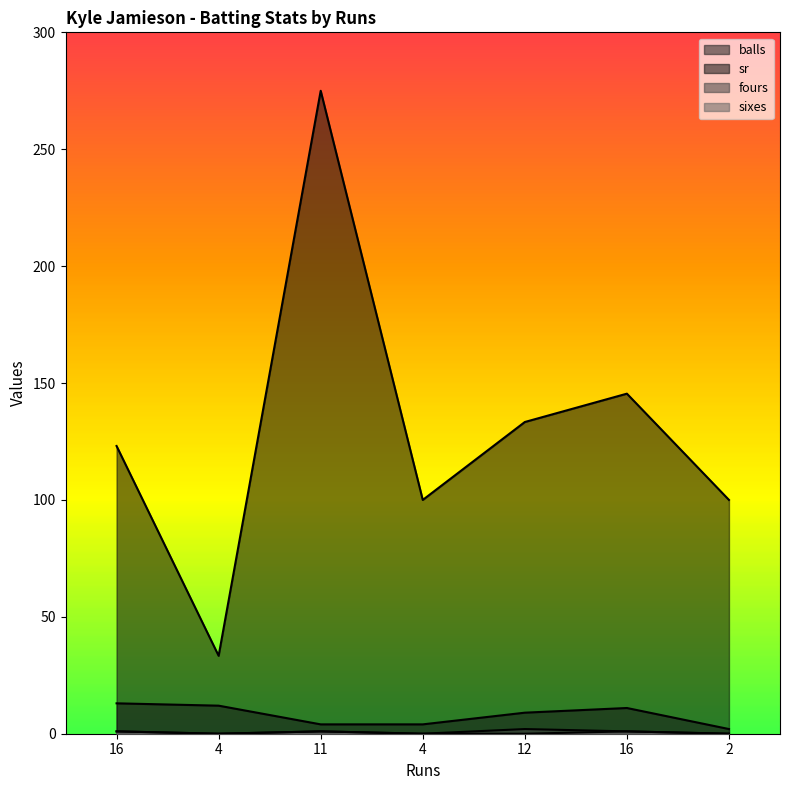

At which label is fours closest to 1?

16